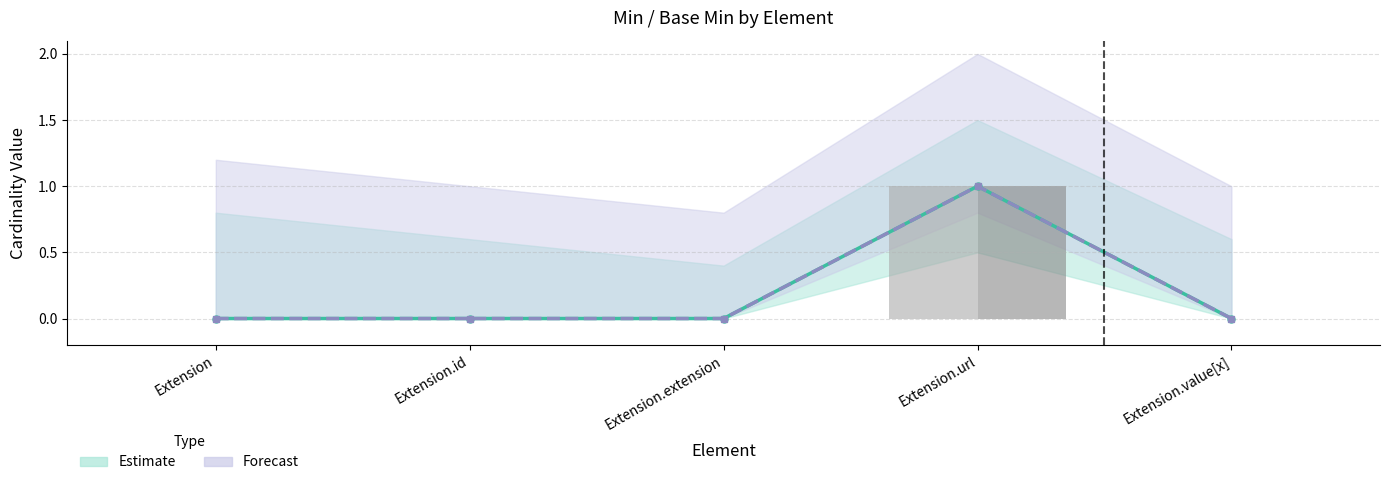

Count the number of categories in the chart.

5